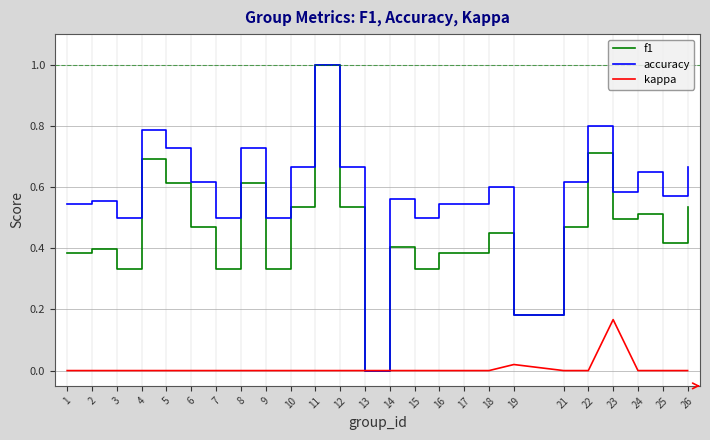

List the series in order of their overall mean, highest first.

accuracy, f1, kappa